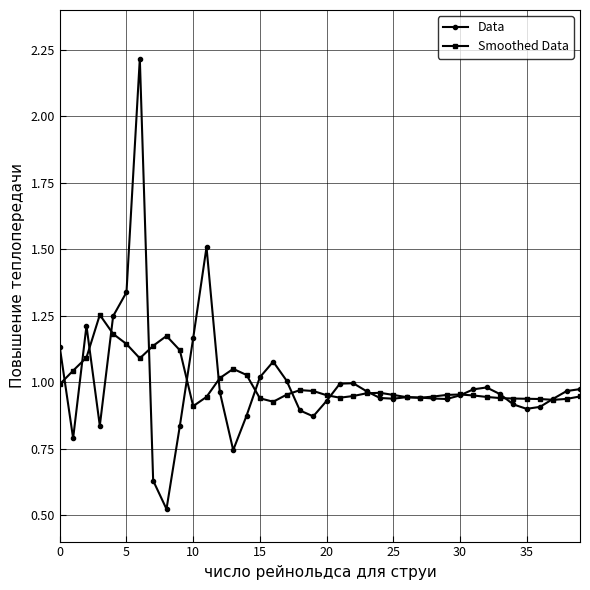

Rank the series by their maximum value, from lowest to highest.

Smoothed Data, Data